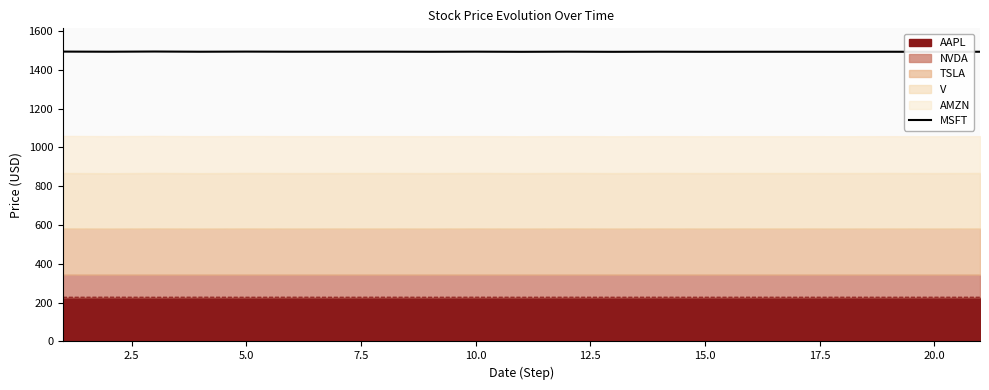

What is the maximum value for AAPL?

228.2